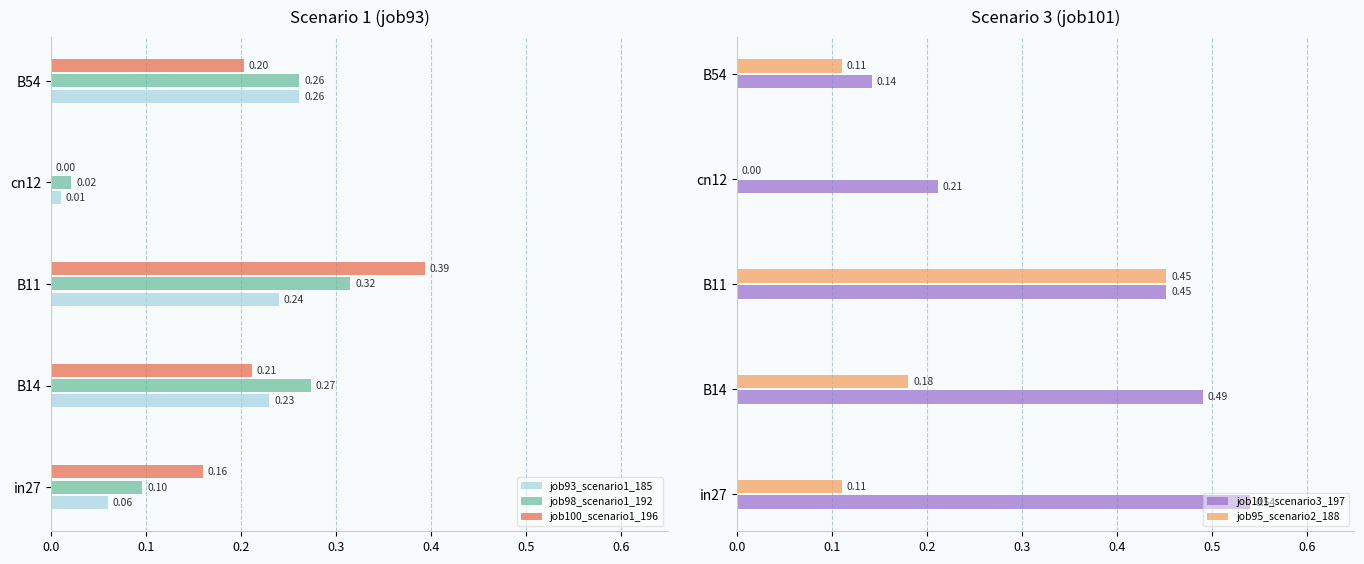

How many data points in job100_scenario1_196 are above 0?

4